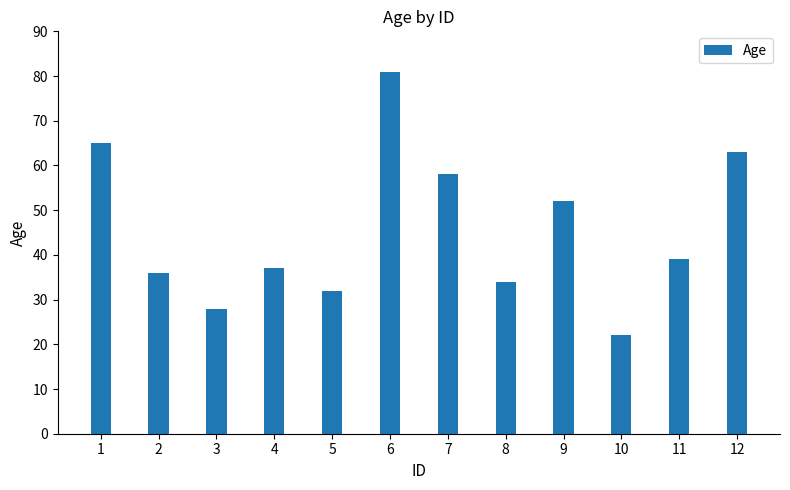

How many bars are there in total?

12